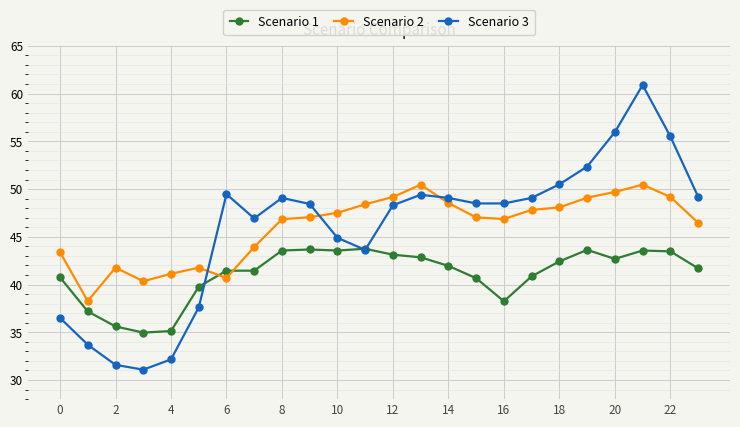

What is the lowest value of the Scenario 3 series?

31.1